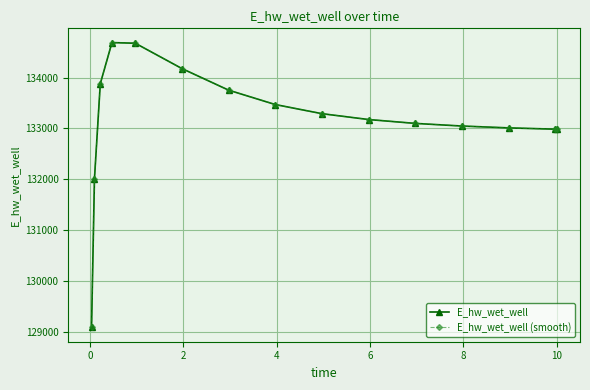

How many lines are shown in the chart?

2